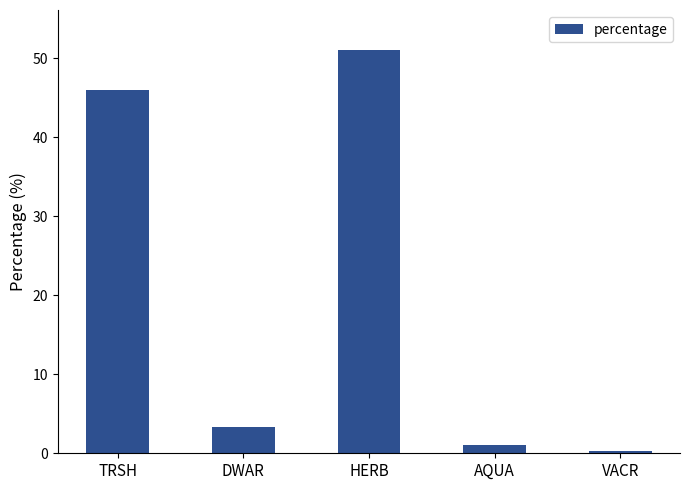

Between HERB and VACR, which is larger?

HERB